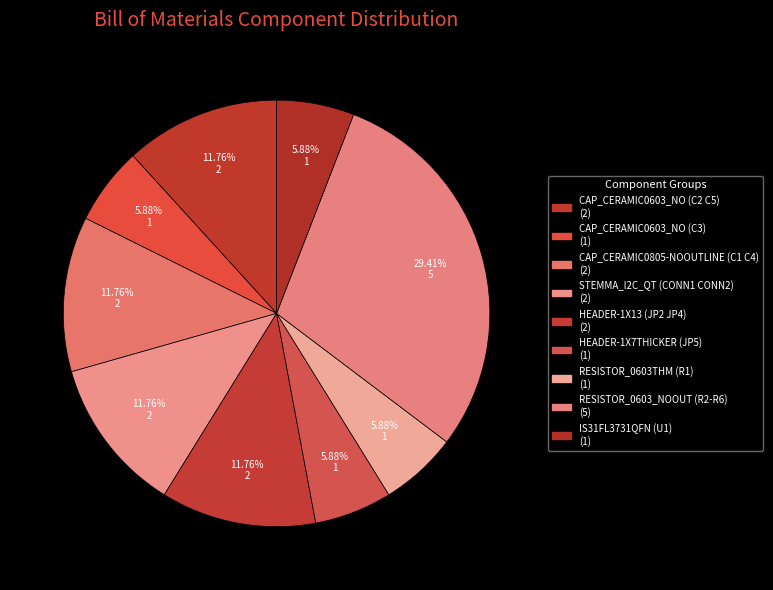

Which category has the smallest portion of the pie?

CAP_CERAMIC0603_NO (C3)